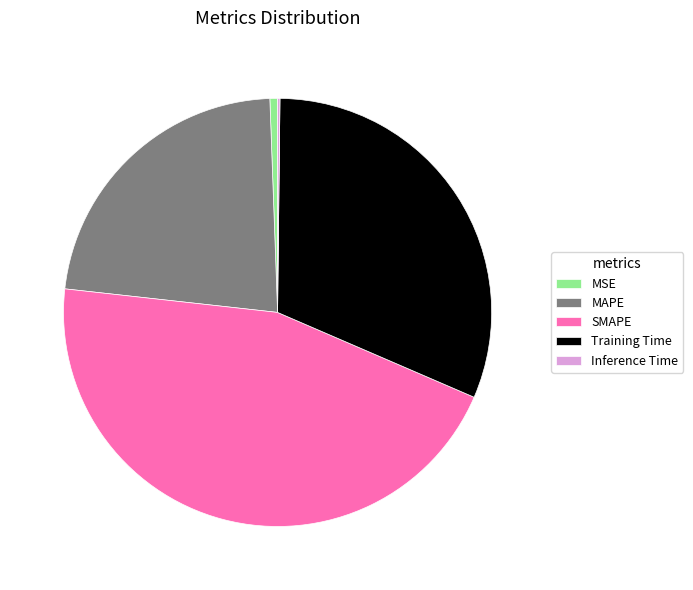

Is it true that MAPE is 28% of the pie?

False